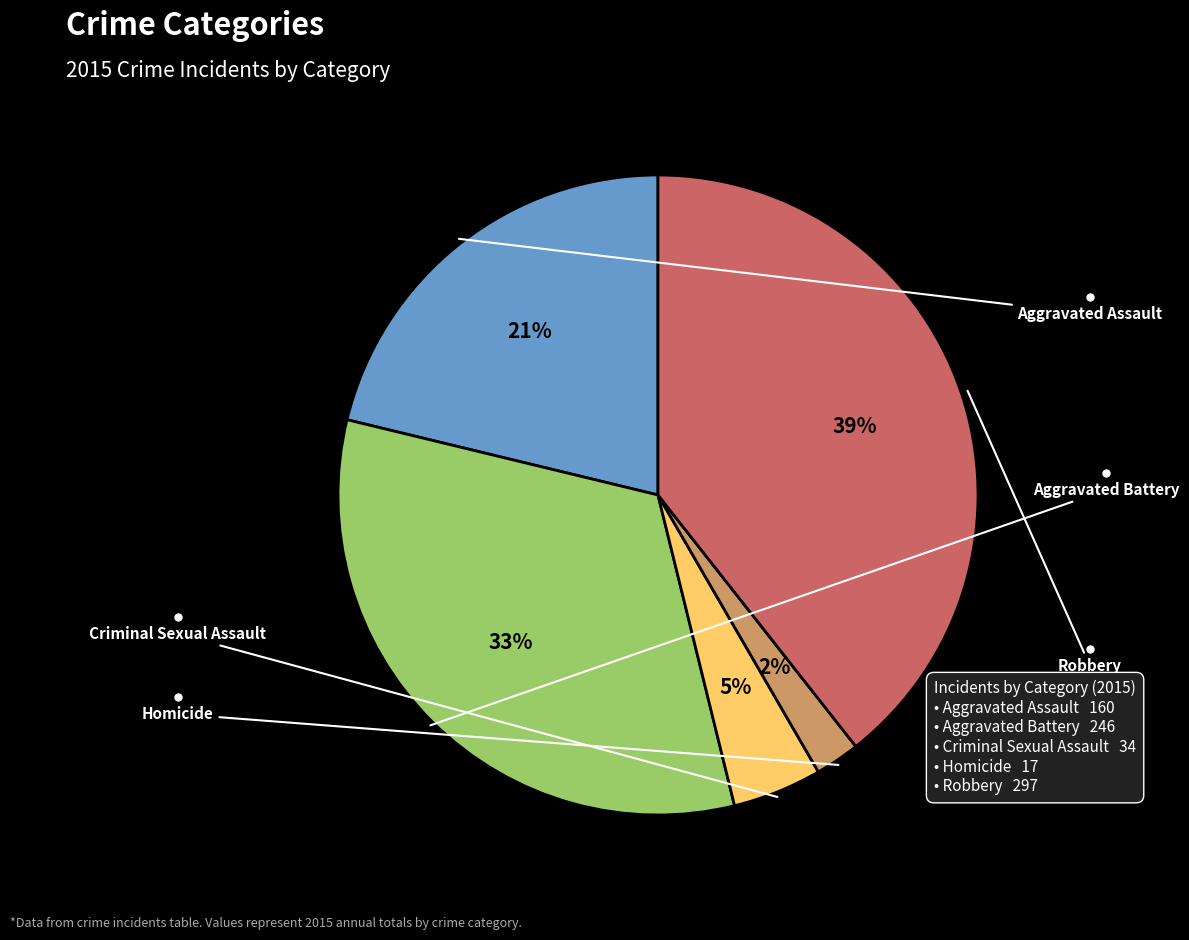

To the nearest percent, what is the average slice percentage?

20%